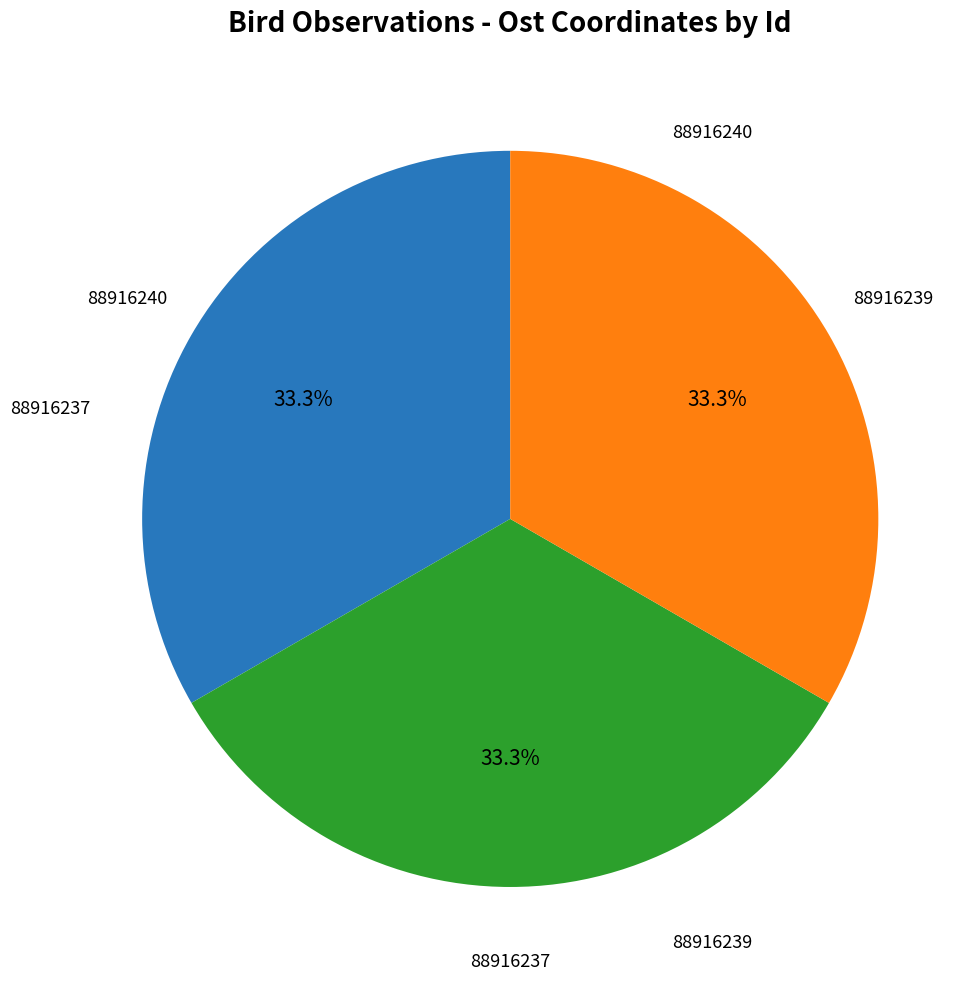

Does any single category account for the majority?

No